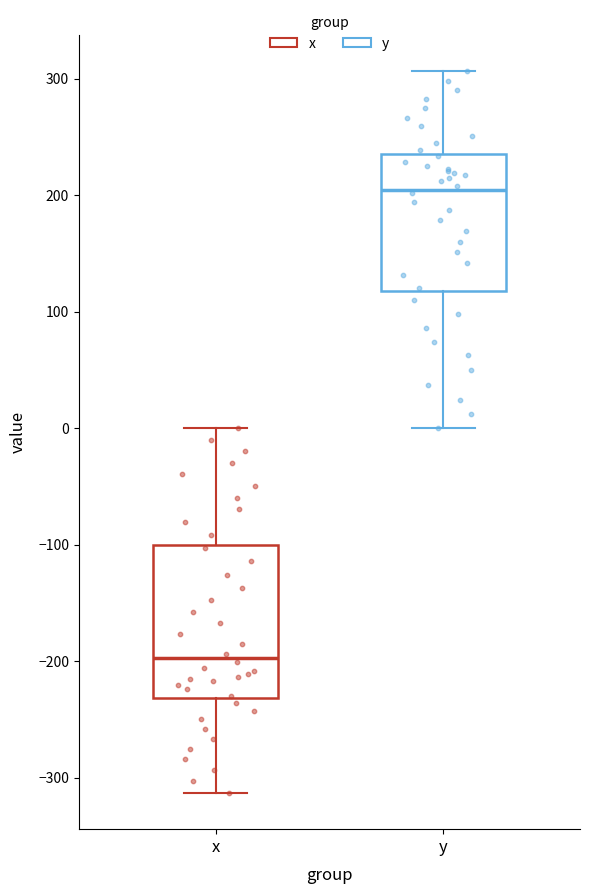

Reading left to right, read every box against the y-axis: the position of its median line, the range the box covers, and the ends of its whiskers. The values are not printed on the chart, so give them approximately, as read against the axis.

x: median -200, box -230 to -100, whiskers -310 to 0
y: median 200, box 120 to 240, whiskers 0 to 310